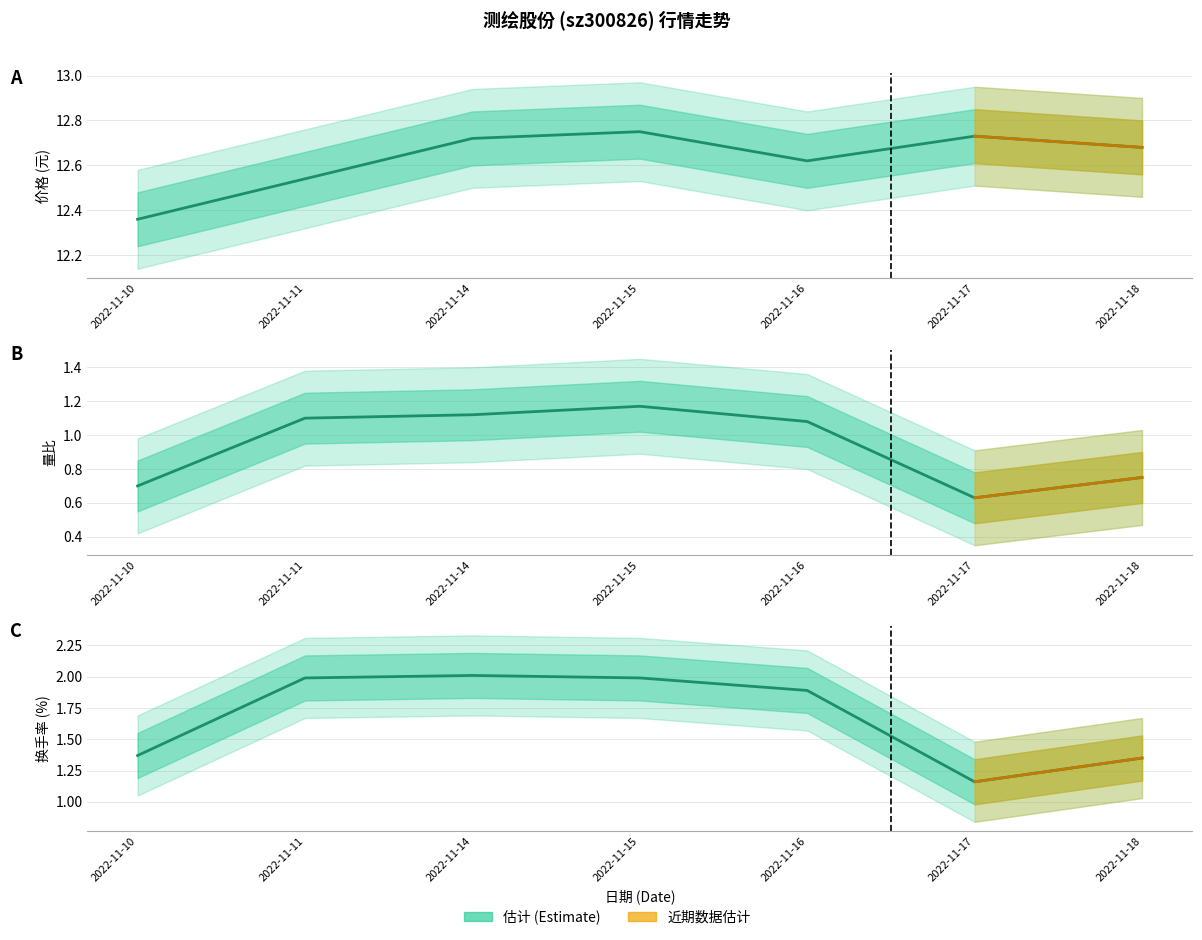

True or false: 量比 has a value of 1.0 at 2022-11-18.

False